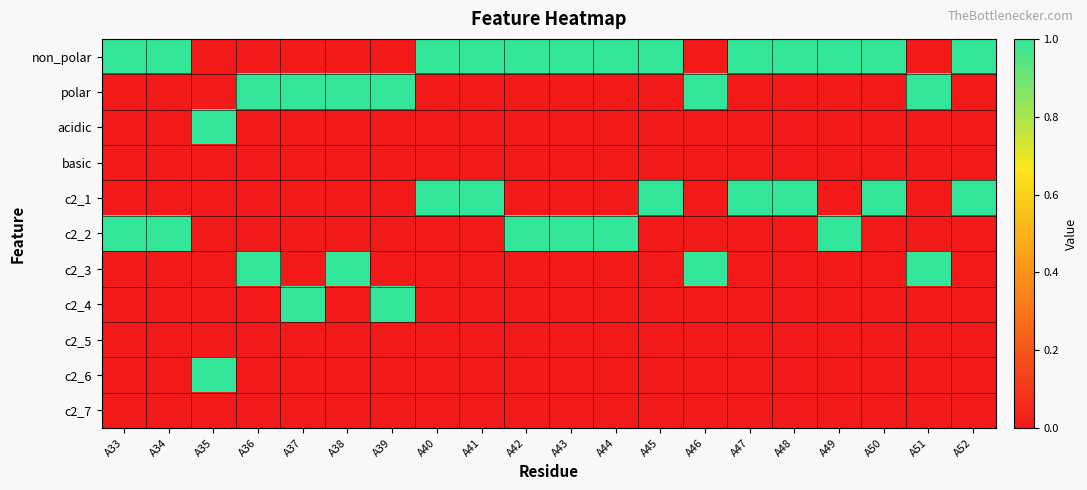

Reading left to right, list all the values displayed in this chart.

non_polar: A33=1	A34=1	A35=0	A36=0	A37=0	A38=0	A39=0	A40=1	A41=1	A42=1	A43=1	A44=1	A45=1	A46=0	A47=1	A48=1	A49=1	A50=1	A51=0	A52=1
polar: A33=0	A34=0	A35=0	A36=1	A37=1	A38=1	A39=1	A40=0	A41=0	A42=0	A43=0	A44=0	A45=0	A46=1	A47=0	A48=0	A49=0	A50=0	A51=1	A52=0
acidic: A33=0	A34=0	A35=1	A36=0	A37=0	A38=0	A39=0	A40=0	A41=0	A42=0	A43=0	A44=0	A45=0	A46=0	A47=0	A48=0	A49=0	A50=0	A51=0	A52=0
basic: A33=0	A34=0	A35=0	A36=0	A37=0	A38=0	A39=0	A40=0	A41=0	A42=0	A43=0	A44=0	A45=0	A46=0	A47=0	A48=0	A49=0	A50=0	A51=0	A52=0
c2_1: A33=0	A34=0	A35=0	A36=0	A37=0	A38=0	A39=0	A40=1	A41=1	A42=0	A43=0	A44=0	A45=1	A46=0	A47=1	A48=1	A49=0	A50=1	A51=0	A52=1
c2_2: A33=1	A34=1	A35=0	A36=0	A37=0	A38=0	A39=0	A40=0	A41=0	A42=1	A43=1	A44=1	A45=0	A46=0	A47=0	A48=0	A49=1	A50=0	A51=0	A52=0
c2_3: A33=0	A34=0	A35=0	A36=1	A37=0	A38=1	A39=0	A40=0	A41=0	A42=0	A43=0	A44=0	A45=0	A46=1	A47=0	A48=0	A49=0	A50=0	A51=1	A52=0
c2_4: A33=0	A34=0	A35=0	A36=0	A37=1	A38=0	A39=1	A40=0	A41=0	A42=0	A43=0	A44=0	A45=0	A46=0	A47=0	A48=0	A49=0	A50=0	A51=0	A52=0
c2_5: A33=0	A34=0	A35=0	A36=0	A37=0	A38=0	A39=0	A40=0	A41=0	A42=0	A43=0	A44=0	A45=0	A46=0	A47=0	A48=0	A49=0	A50=0	A51=0	A52=0
c2_6: A33=0	A34=0	A35=1	A36=0	A37=0	A38=0	A39=0	A40=0	A41=0	A42=0	A43=0	A44=0	A45=0	A46=0	A47=0	A48=0	A49=0	A50=0	A51=0	A52=0
c2_7: A33=0	A34=0	A35=0	A36=0	A37=0	A38=0	A39=0	A40=0	A41=0	A42=0	A43=0	A44=0	A45=0	A46=0	A47=0	A48=0	A49=0	A50=0	A51=0	A52=0